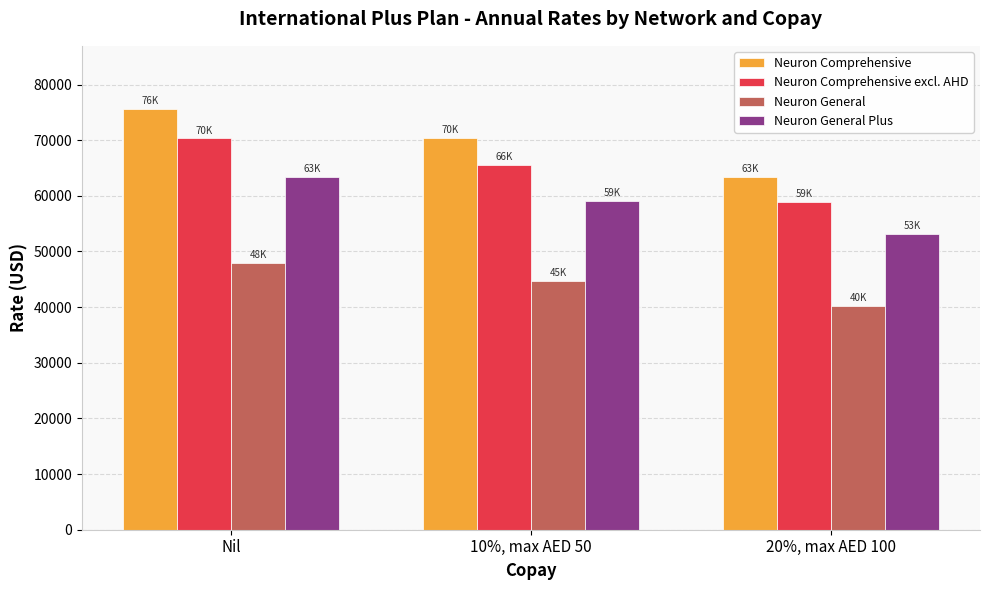

What is the label of the 2nd bar from the right?

10%, max AED 50